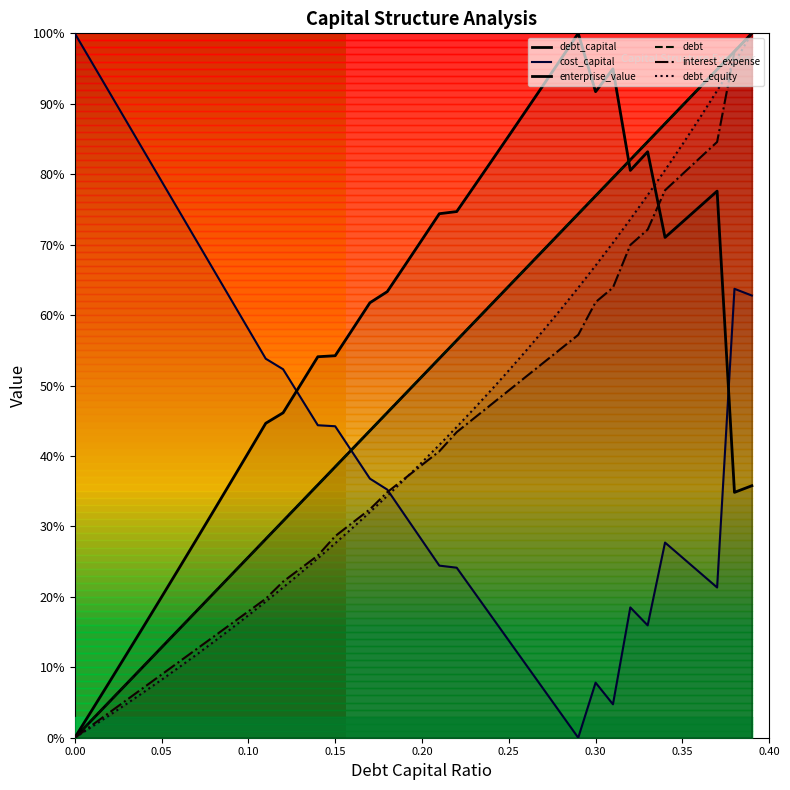

Is the value of debt_capital at 10 greater than the value of debt_equity at 18?

No